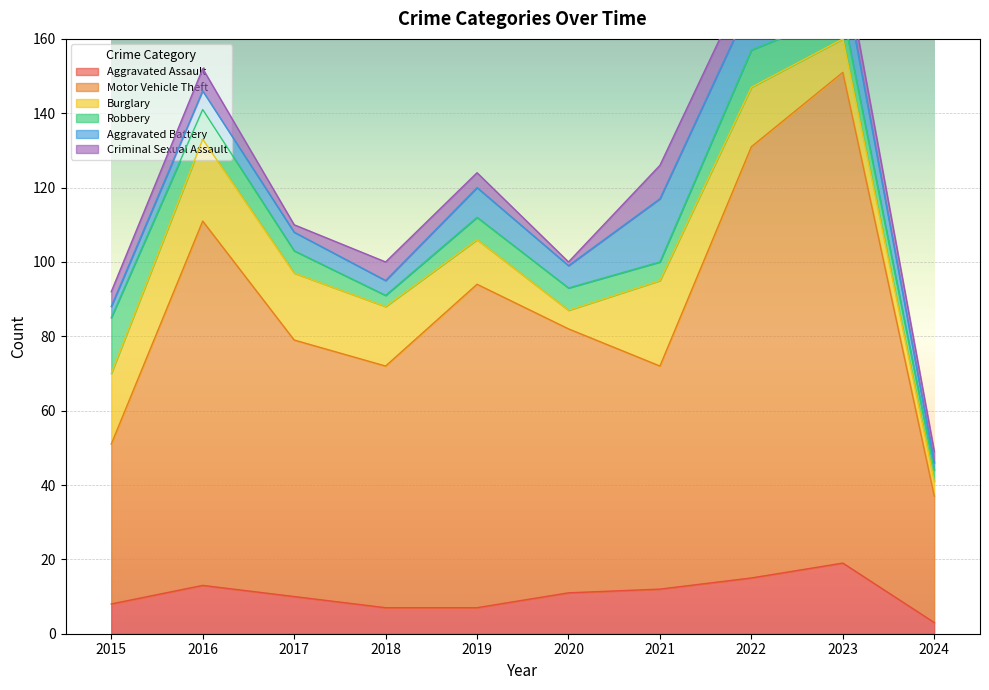

Which series changed the most between 2017 and 2023?

Motor Vehicle Theft